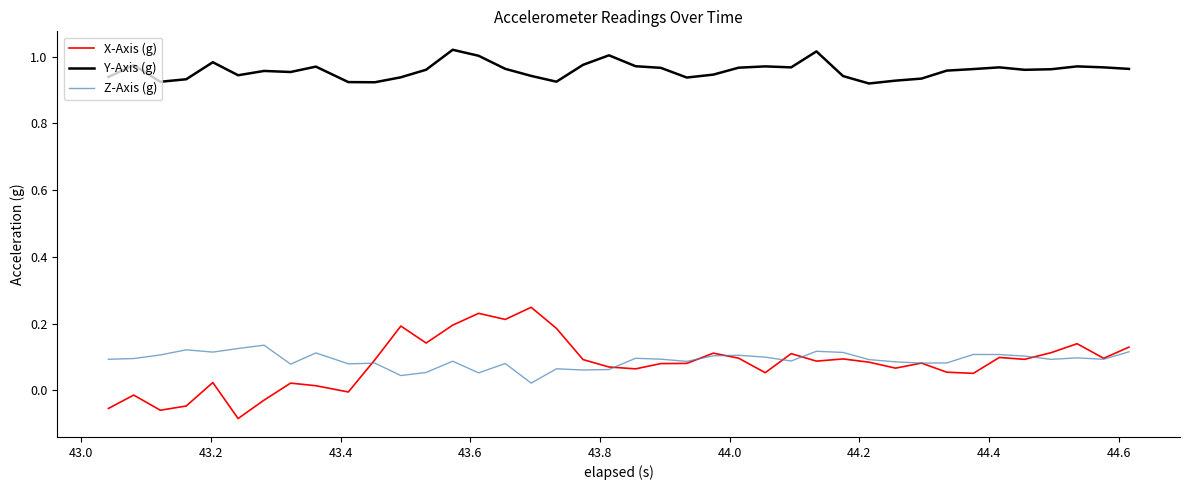

Which series has the largest total across all categories?

Y-Axis (g)